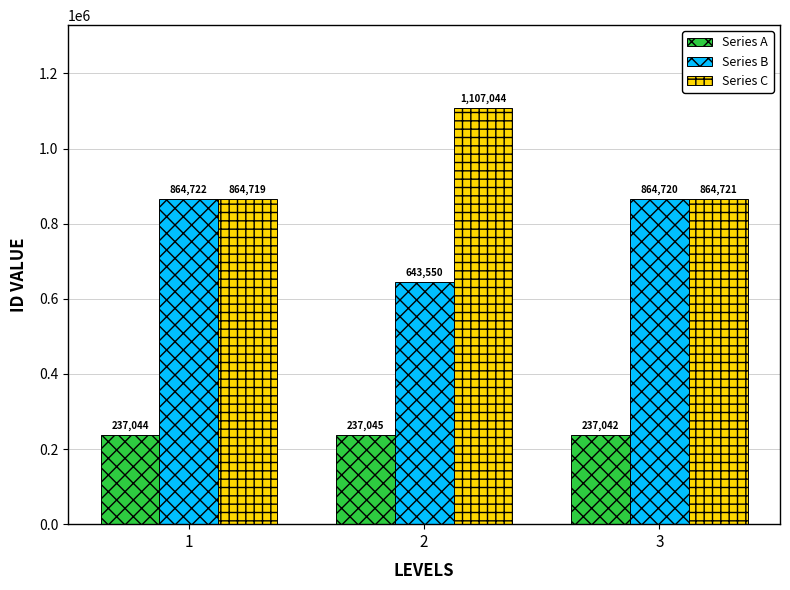

True or false: Series B has a value of 1476673 at 1.

False